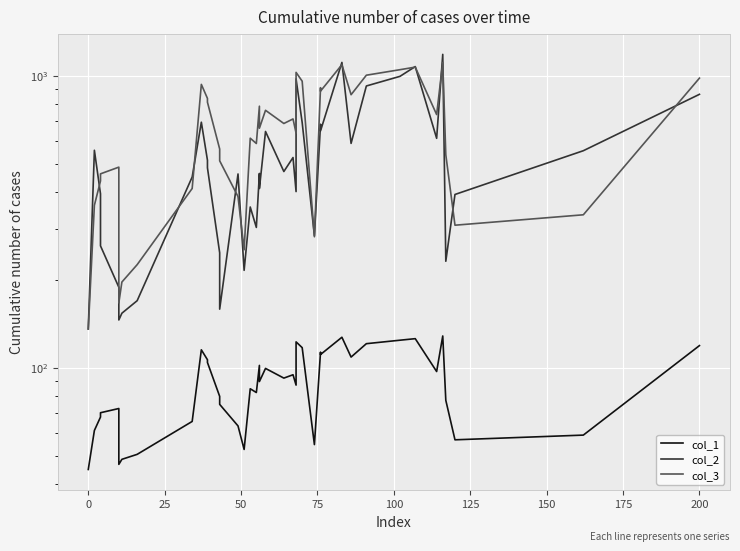

True or false: col_2 has a value of 999.2 at 0.

False